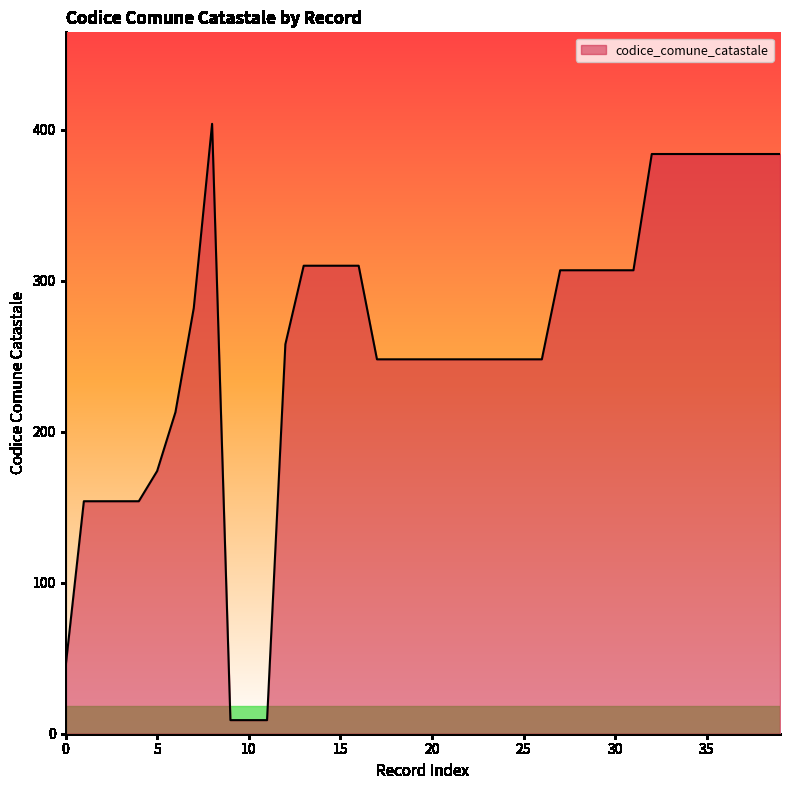

What is the maximum value shown in the chart?

404